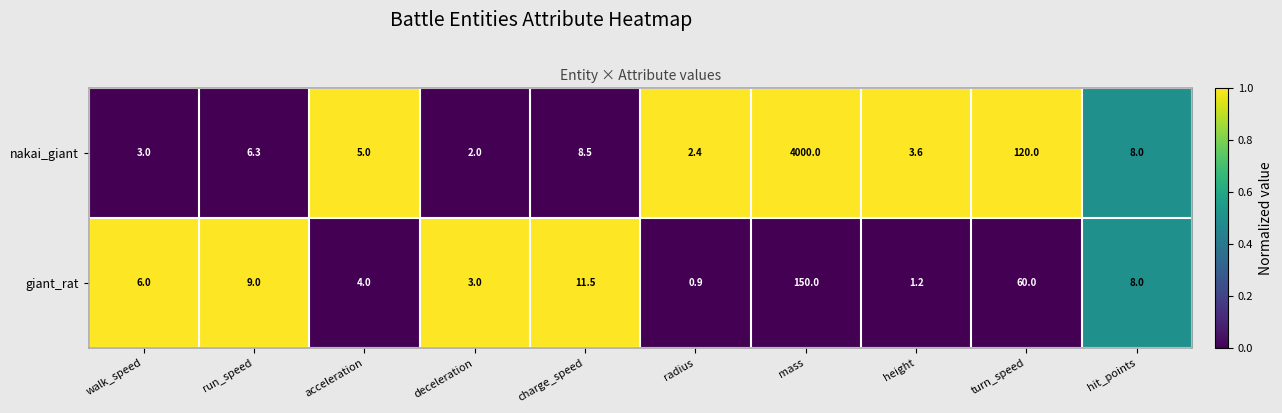

The giant_rat series shows 2.0 at height. True or false?

False